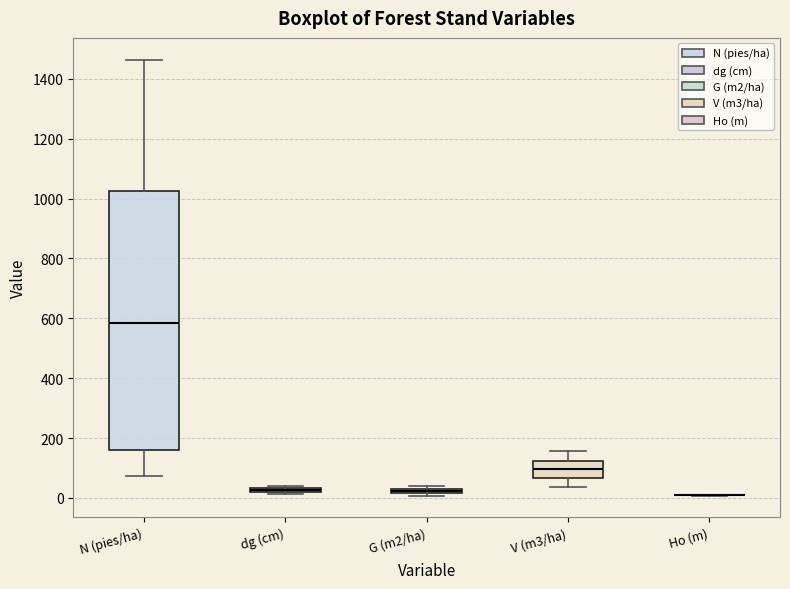

Where does the lower whisker of the box for V (m3/ha) end on the y-axis? The values are not printed on the chart, so give them approximately, as read against the axis.

40